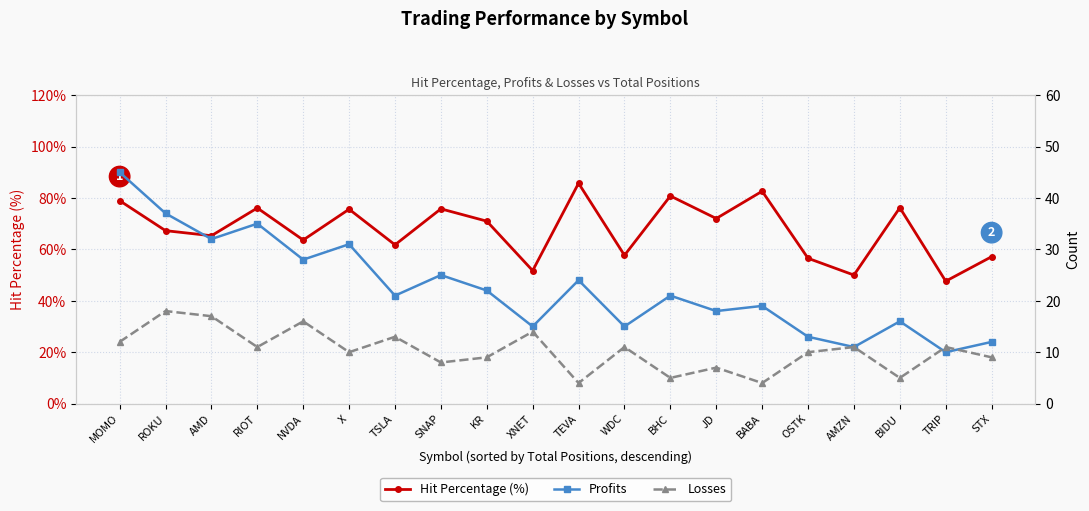

What is the difference between the Profits values at ROKU and NVDA?

9.0